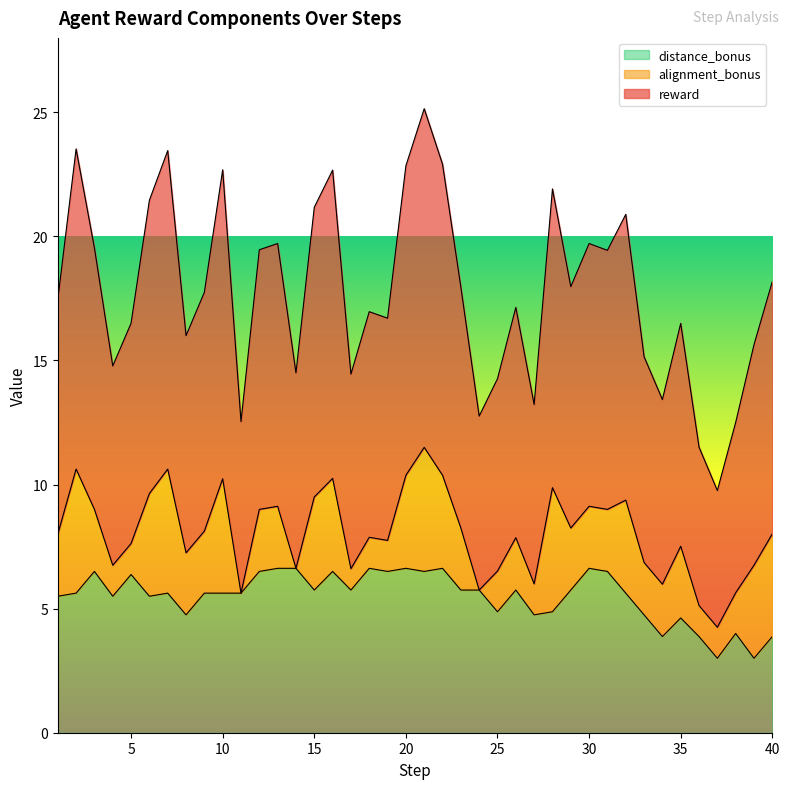

Does the chart have visible grid lines?

No